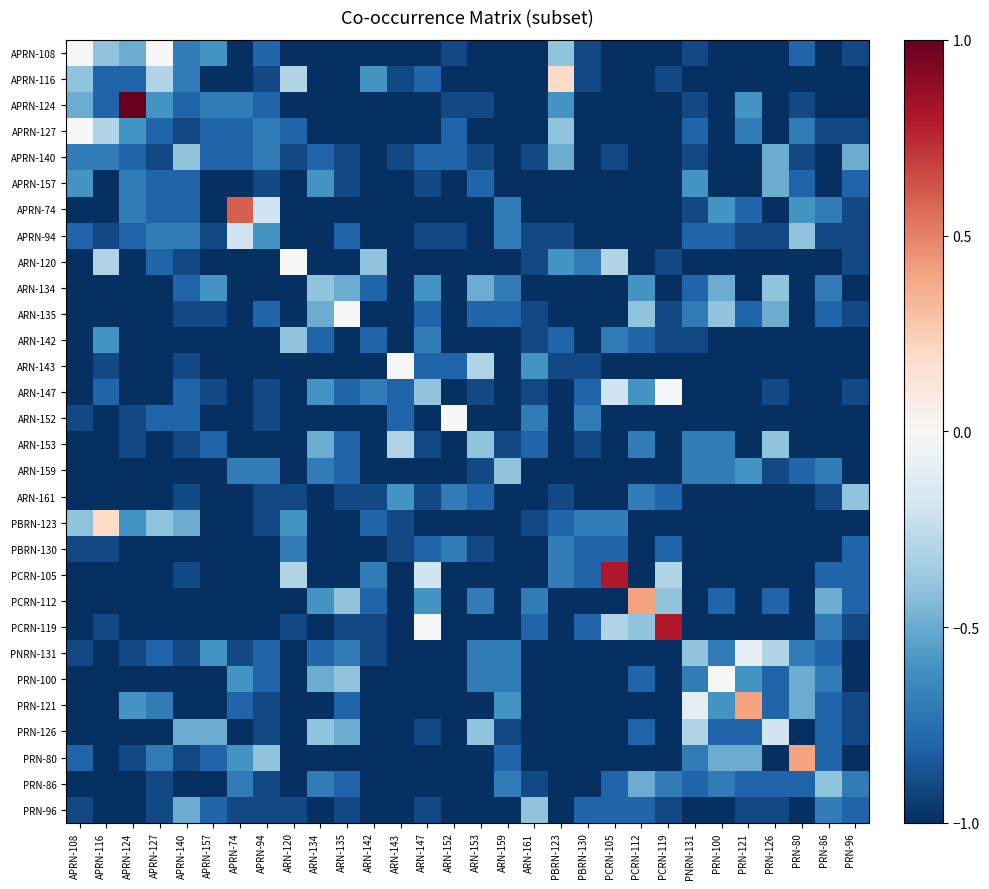

At how many categories does at least one series exceed 0?

9